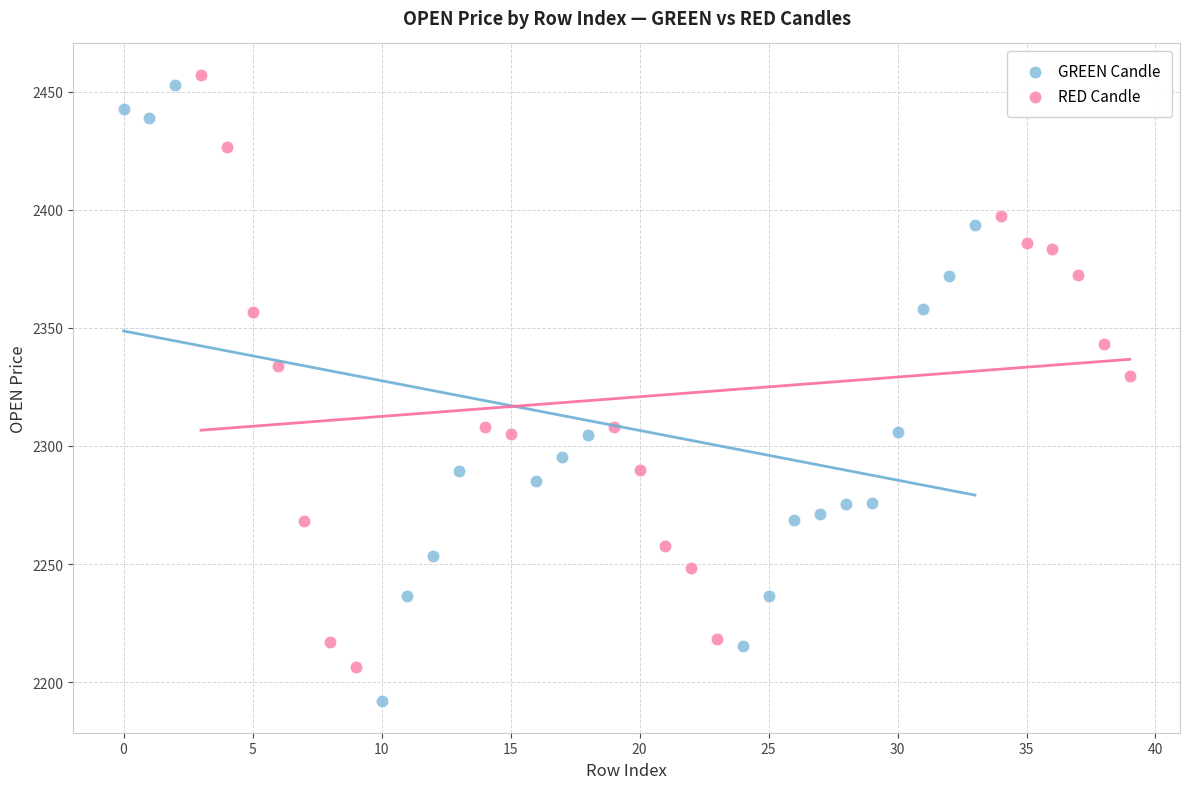

Which series reaches the minimum Y coordinate?

GREEN Candle